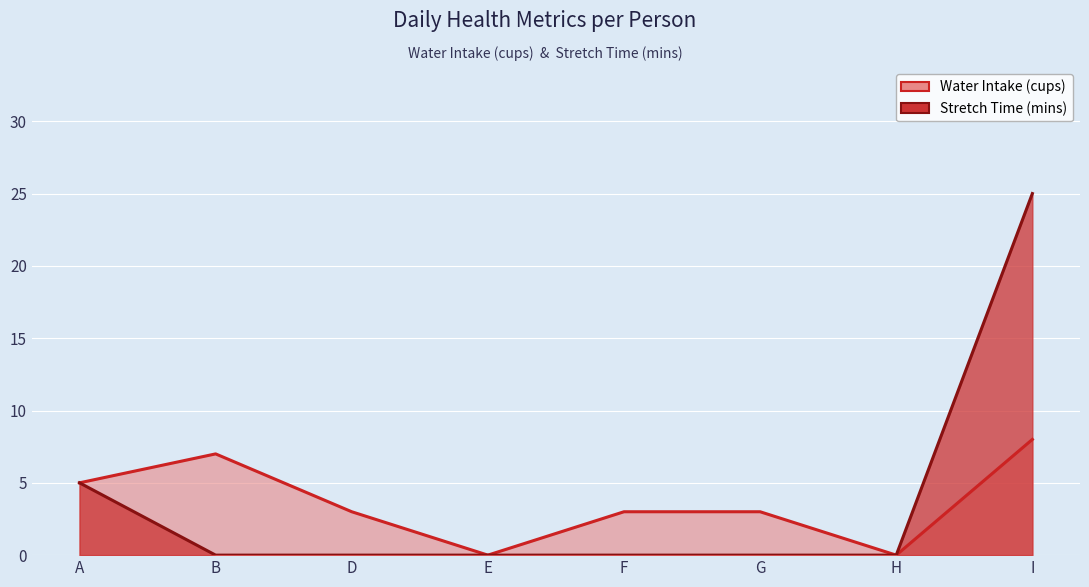

How many data points in Stretch Time (mins) are above 0?

2